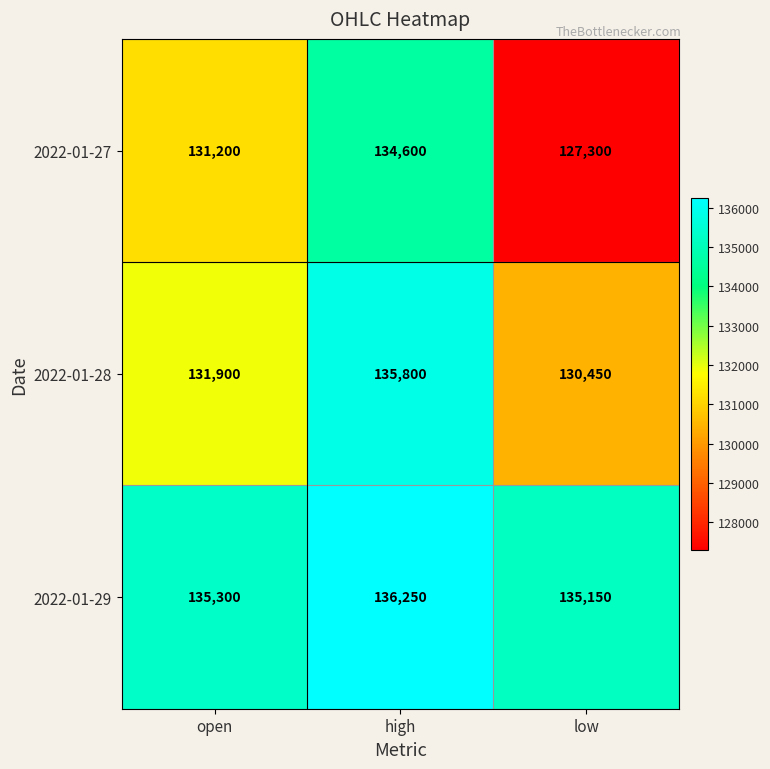

Which label corresponds to the smallest value in the chart?

low